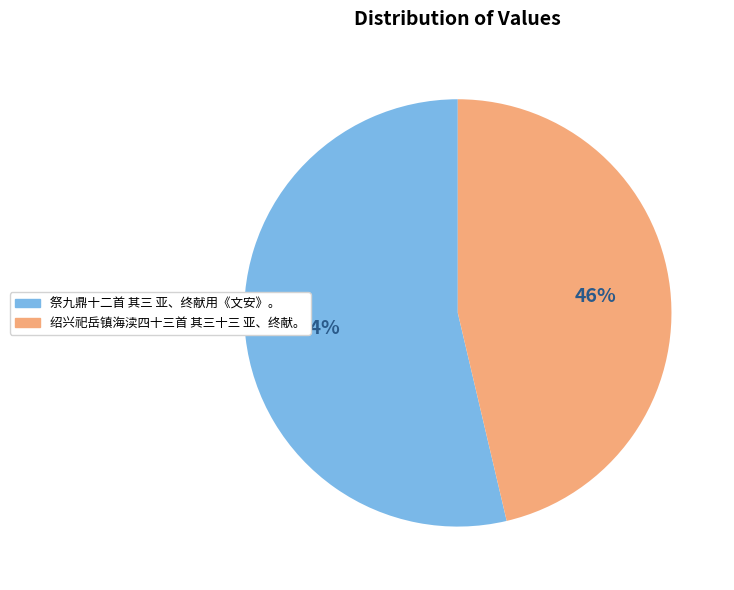

Count the number of slices in the pie.

2